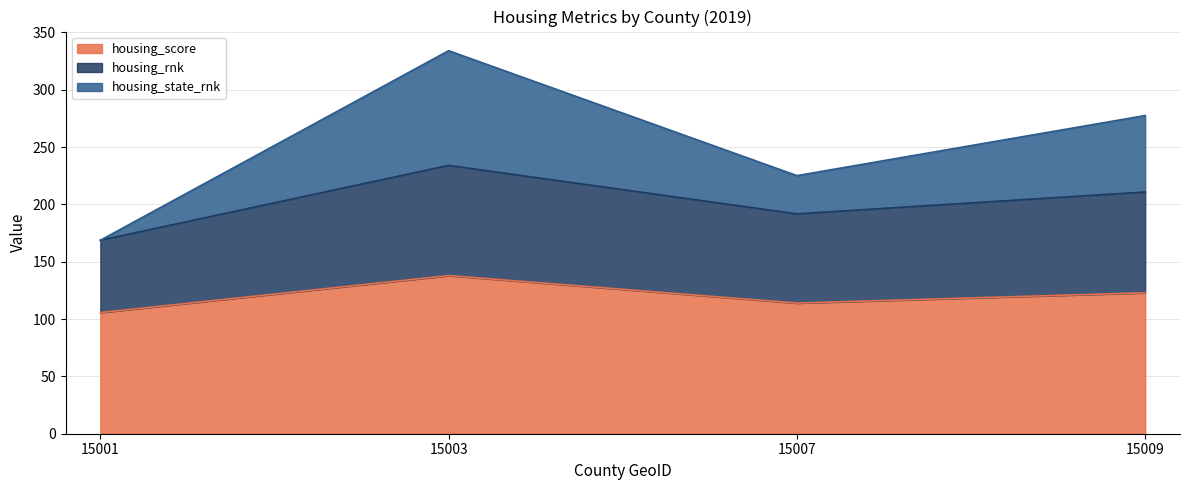

Is it true that housing_score equals 113.9 at 15007?

True